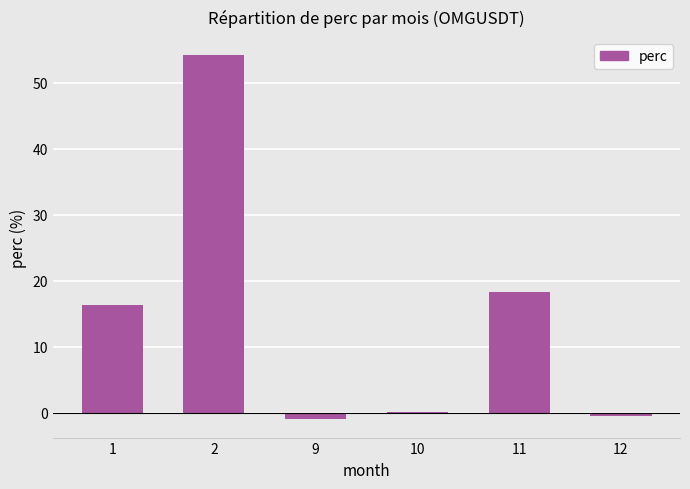

The value at 11 is 18.2. True or false?

True